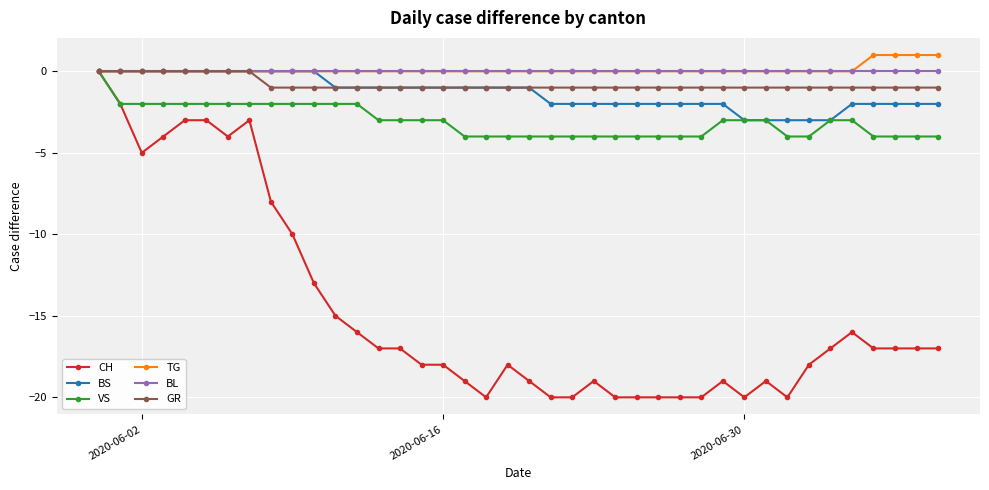

Which series has the widest spread of values?

CH